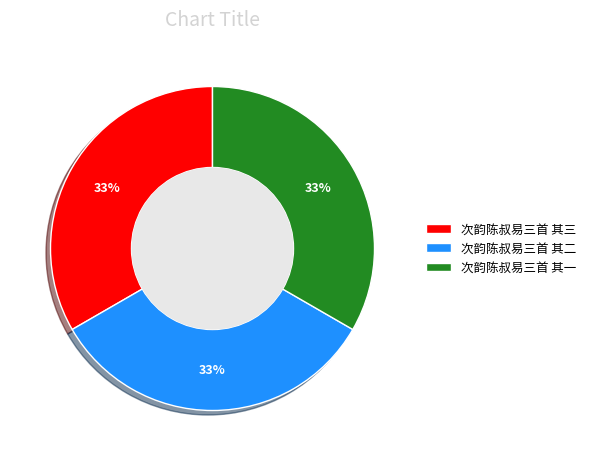

Do 次韵陈叔易三首 其二 and 次韵陈叔易三首 其三 together represent more than half of the pie?

Yes